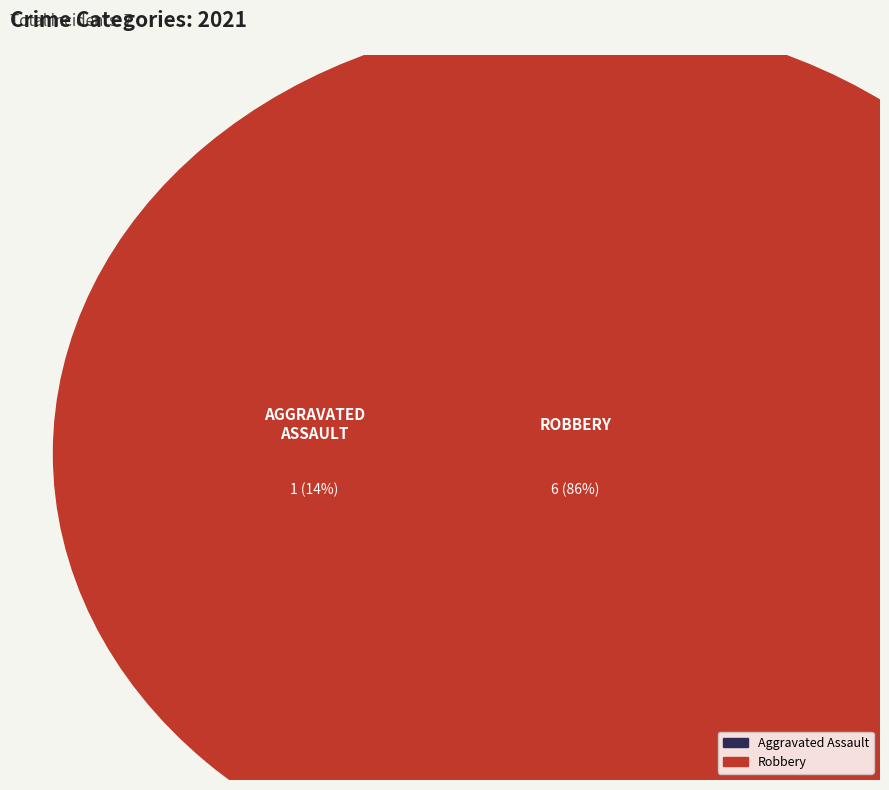

Is it true that Aggravated Battery is 20% of the pie?

False